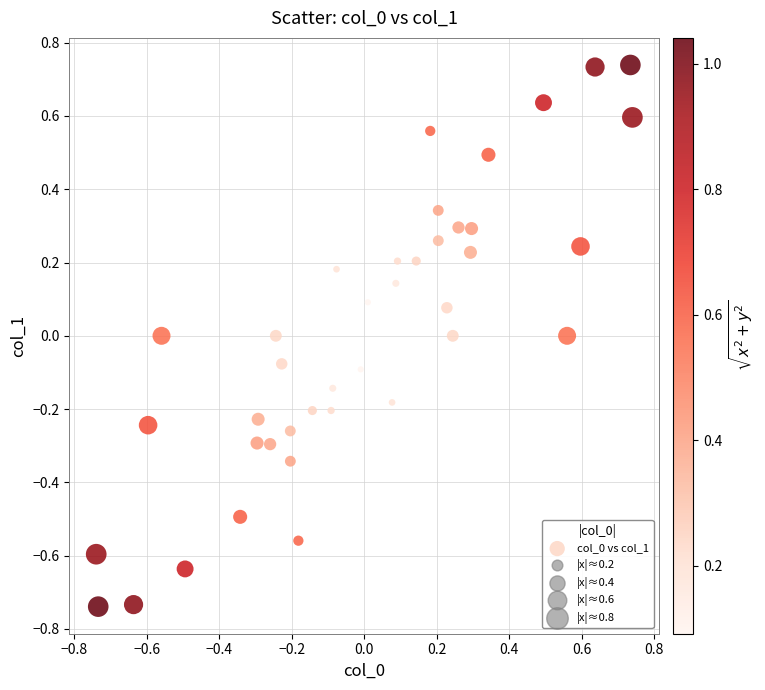

What is the range of X values (max minus min)?

1.5